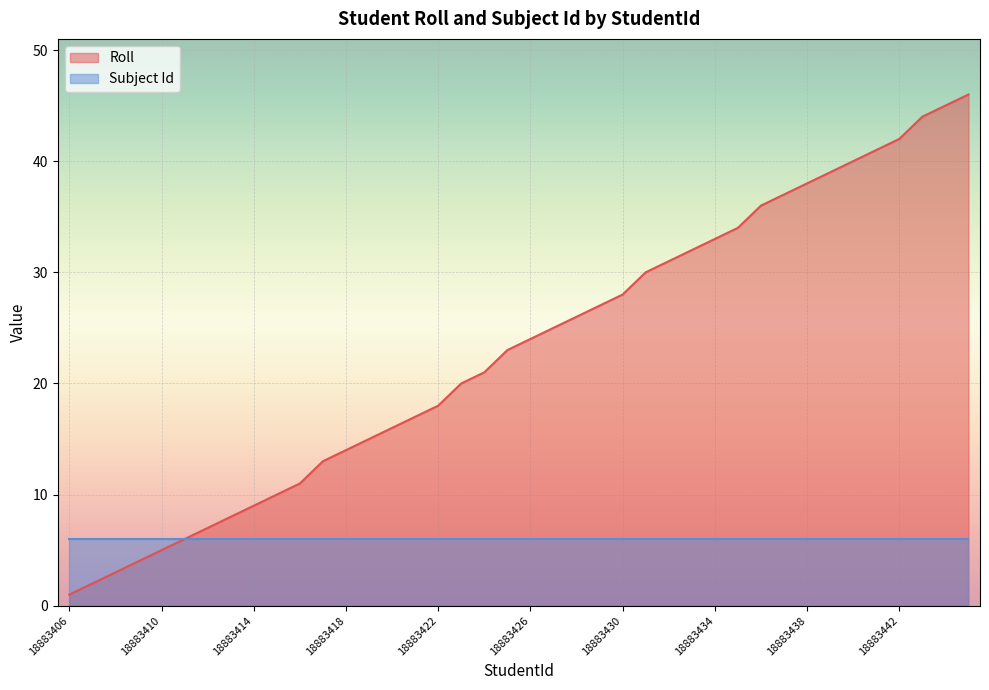

Which category has the lowest value across all series?

18883406